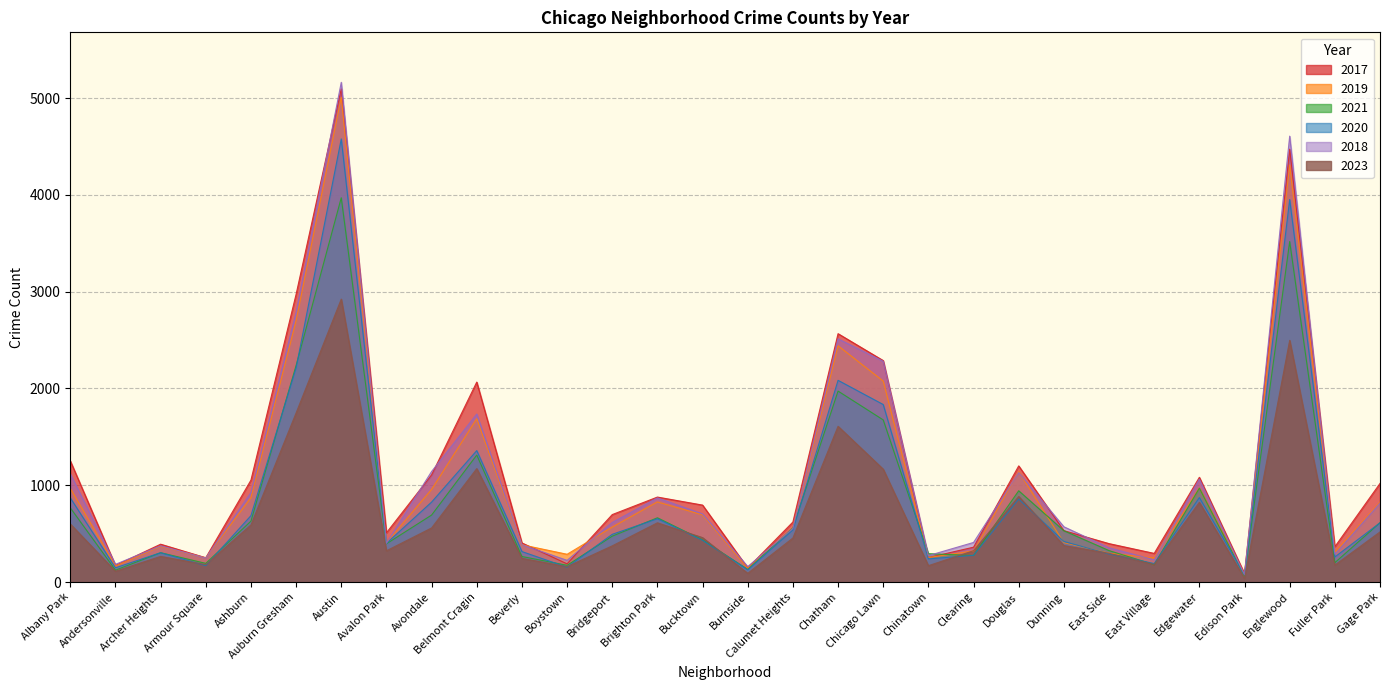

True or false: 2018 and 2023 cross at least once.

False